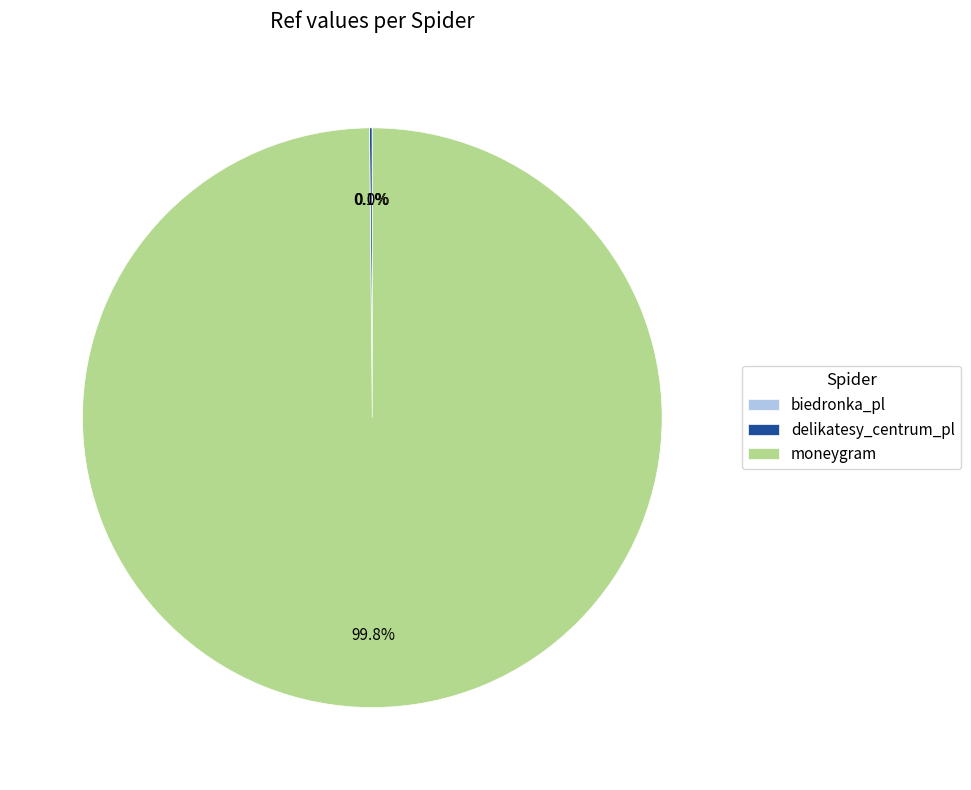

To the nearest percent, what is the average slice percentage?

33%